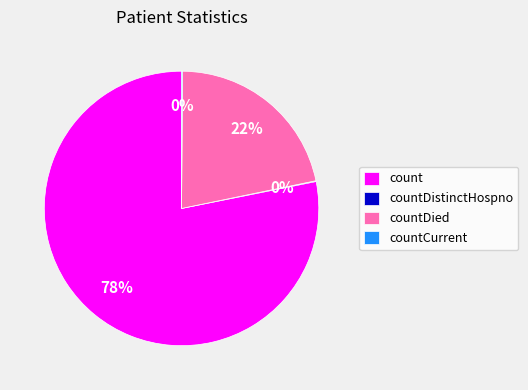

What percentage is the countDied slice, to the nearest percent?

22%